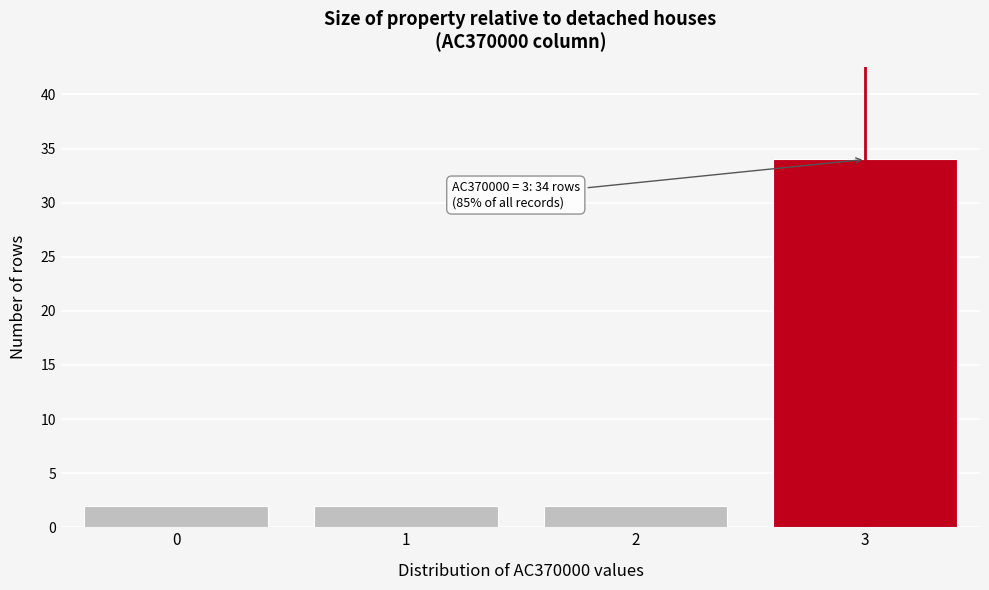

Which range on the x-axis has the tallest bar?

2.5 to 3.5